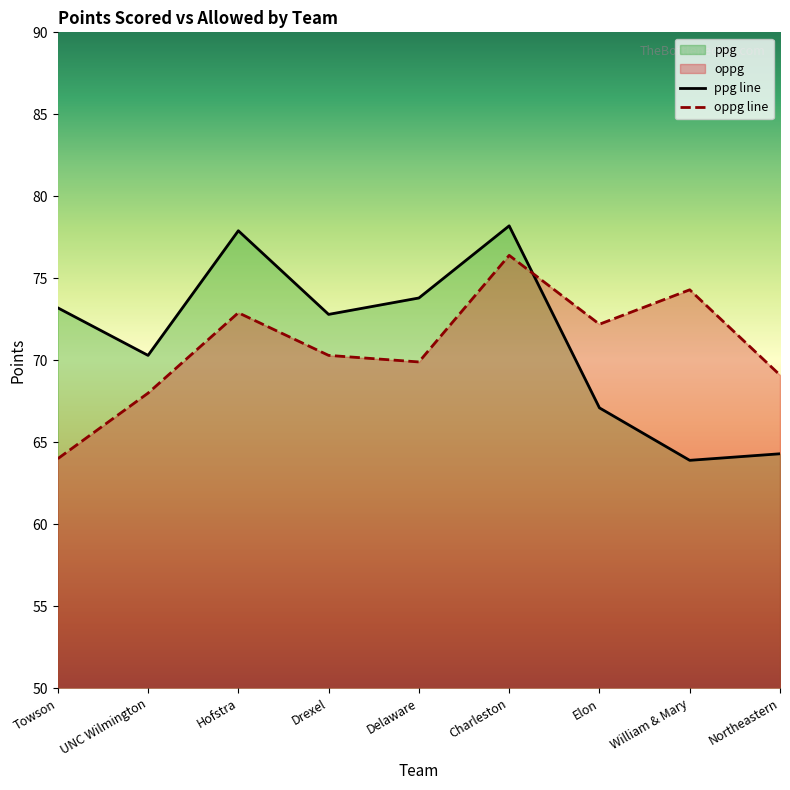

Which has a higher value, Delaware or William & Mary?

Delaware